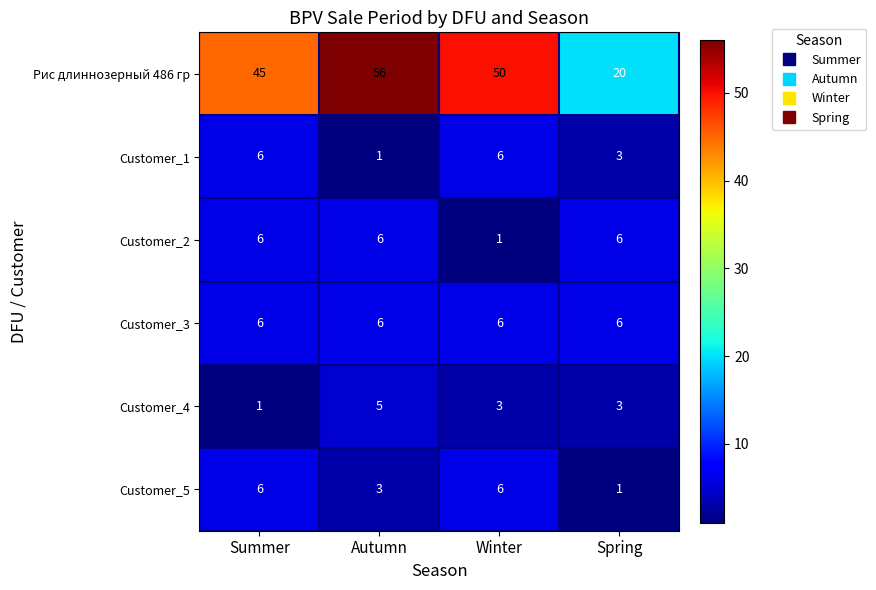

Where is Customer_1 nearest to the value 3?

Spring